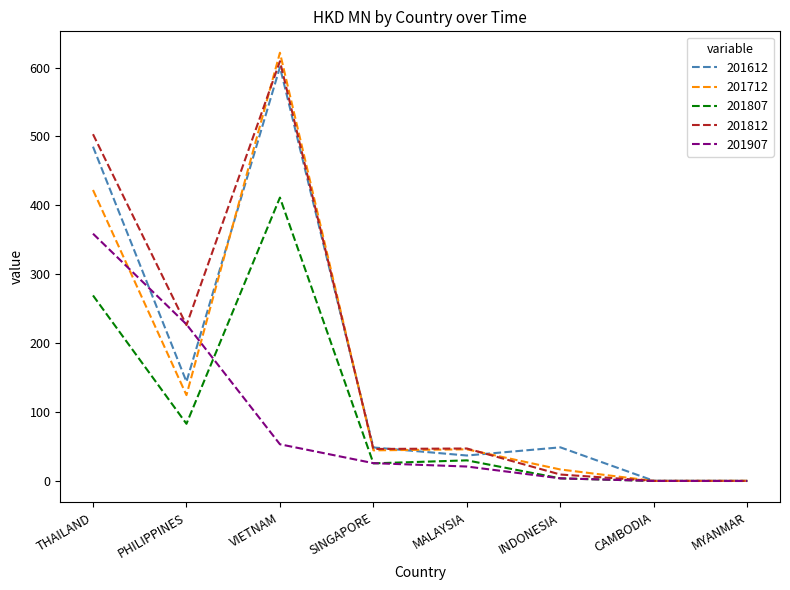

What is the difference between the 201807 values at INDONESIA and PHILIPPINES?

79.2